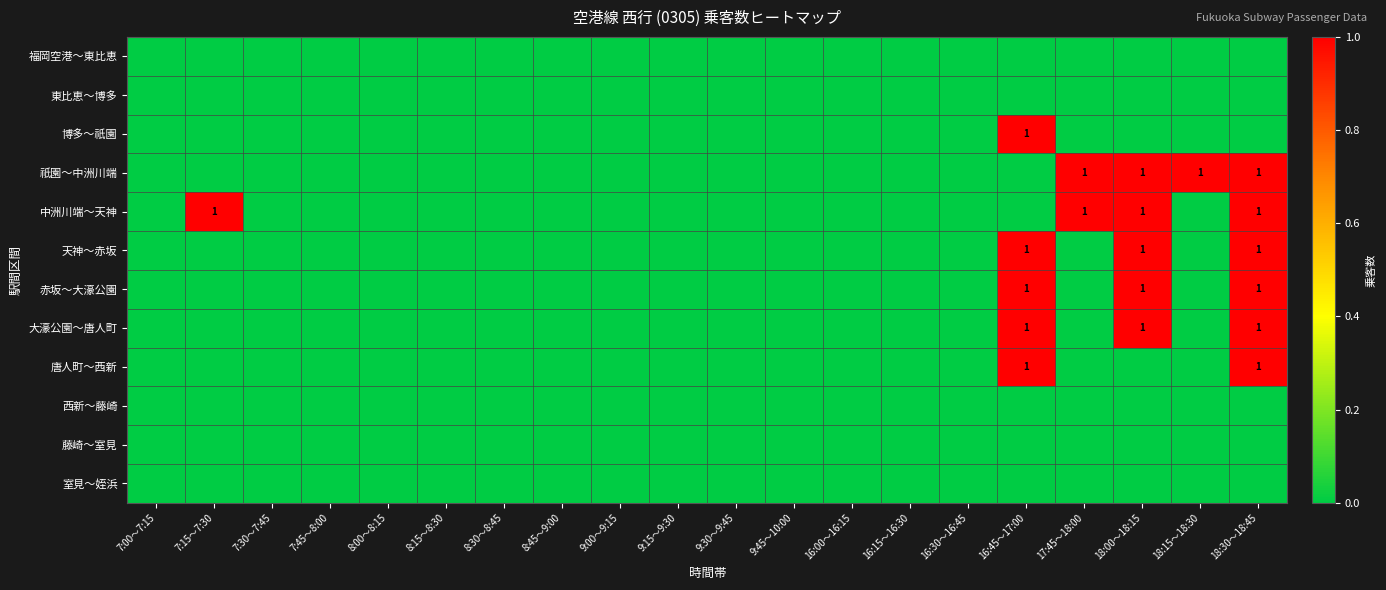

Which has a higher value, 7:45～8:00 or 7:30～7:45?

7:45～8:00